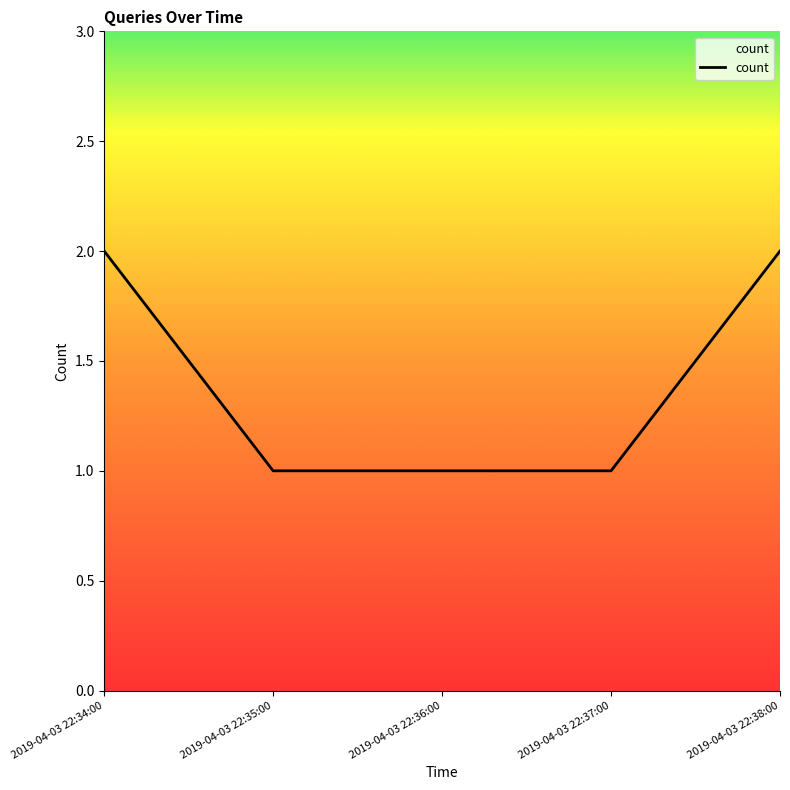

What is the maximum value shown in the chart?

2